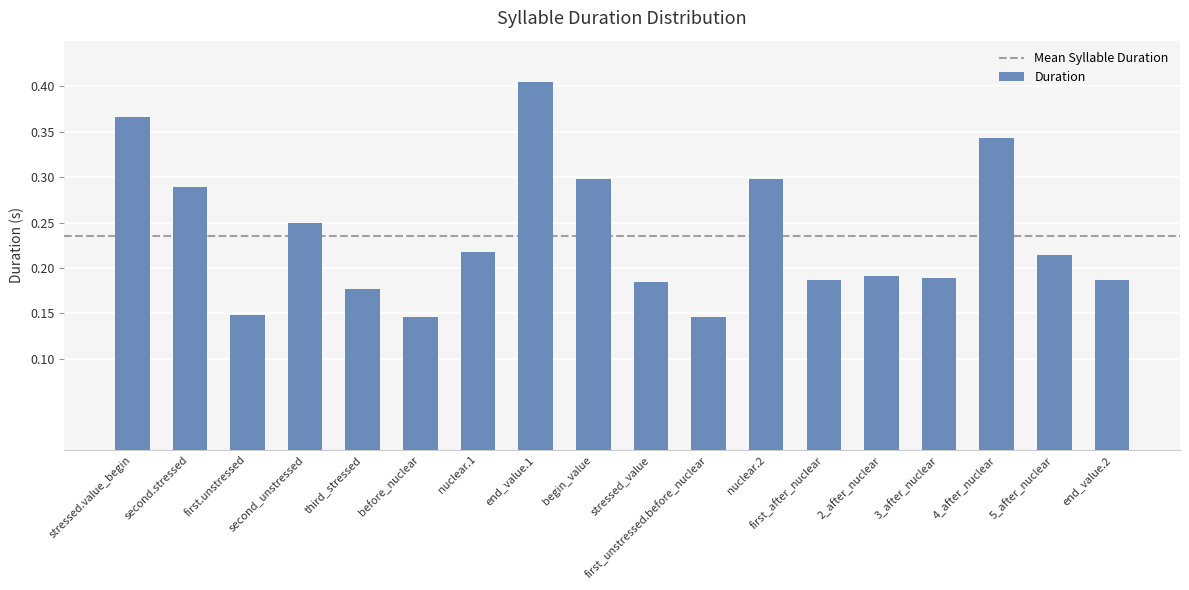

What is the sum of all values?

4.2